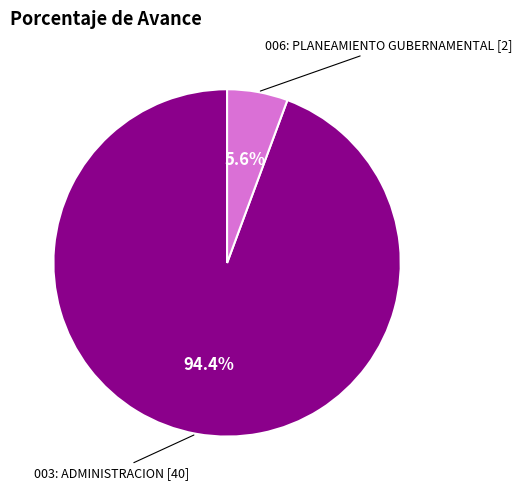

How many segments does this pie chart have?

2